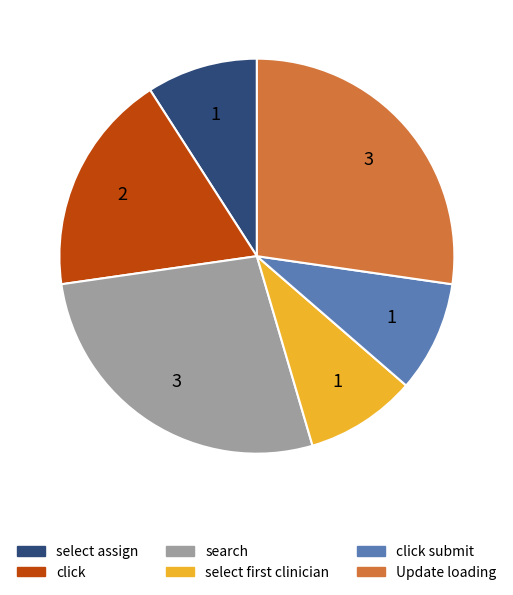

Does any single category account for the majority?

No